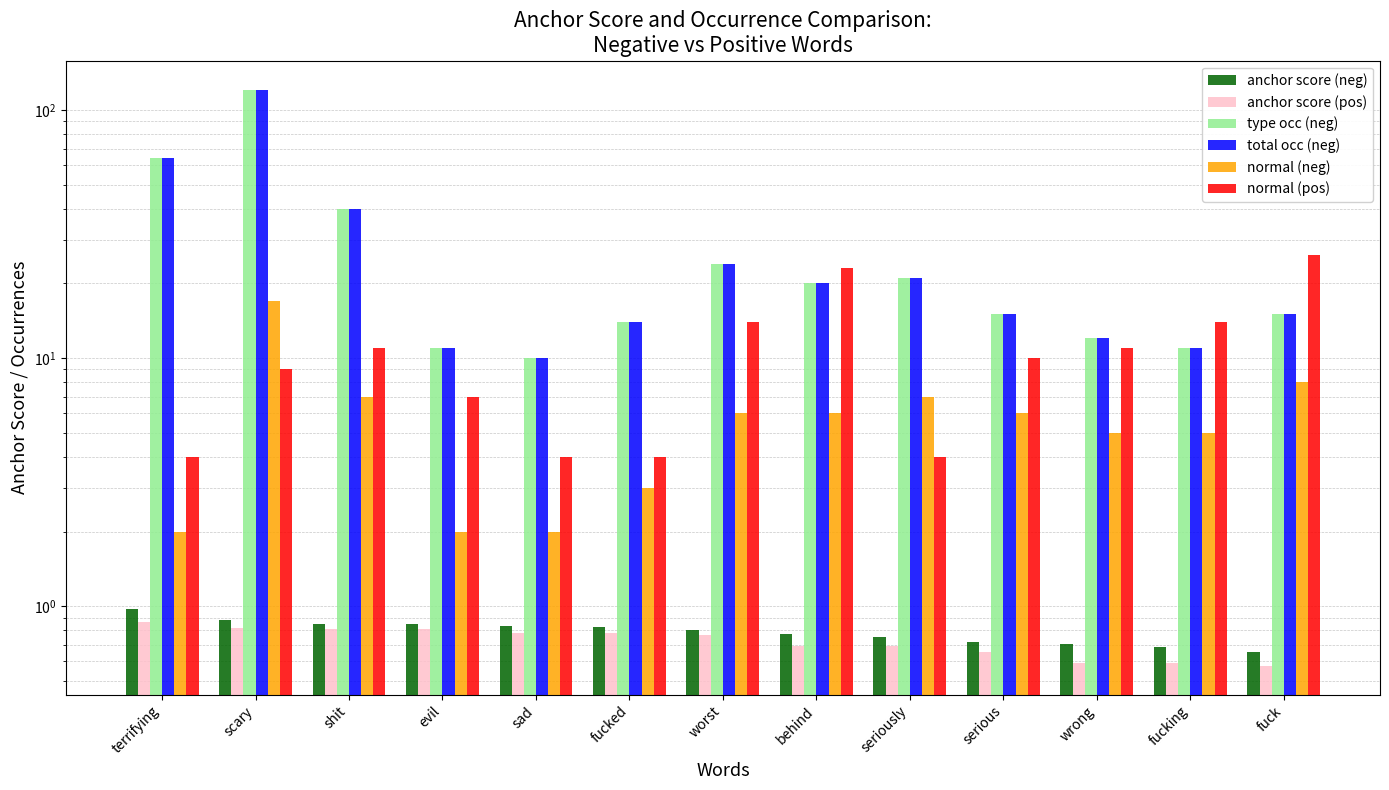

Rank the series by their maximum value, from lowest to highest.

anchor score (pos), anchor score (neg), normal (neg), normal (pos), type occ (neg), total occ (neg)